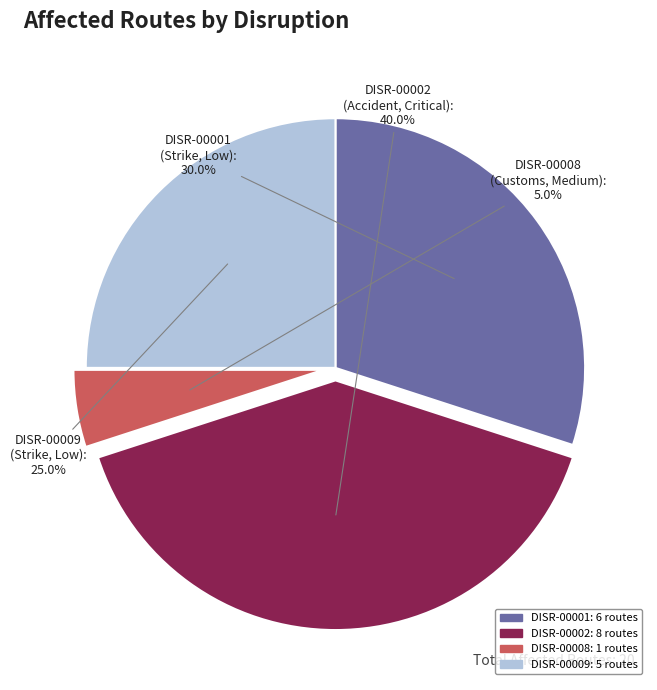

Between DISR-00002 and DISR-00008, which is larger?

DISR-00002